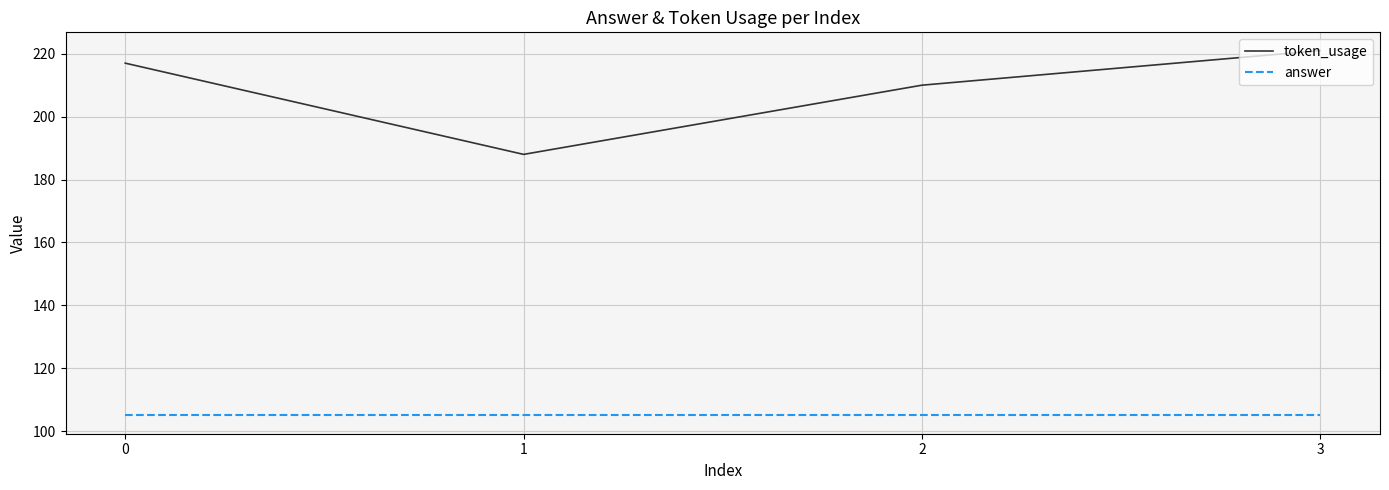

True or false: token_usage and answer cross at least once.

False